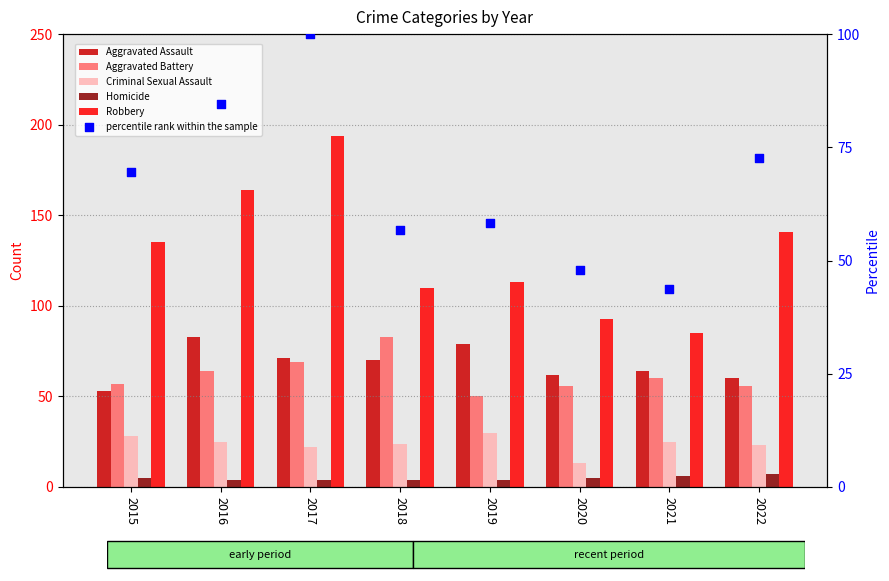

Which series contains the highest Y value?

Robbery